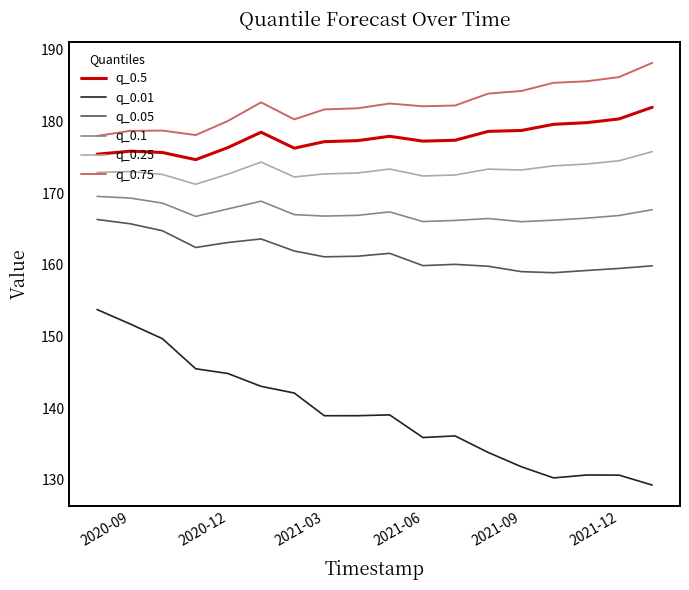

Which series has the largest total across all categories?

q_0.75